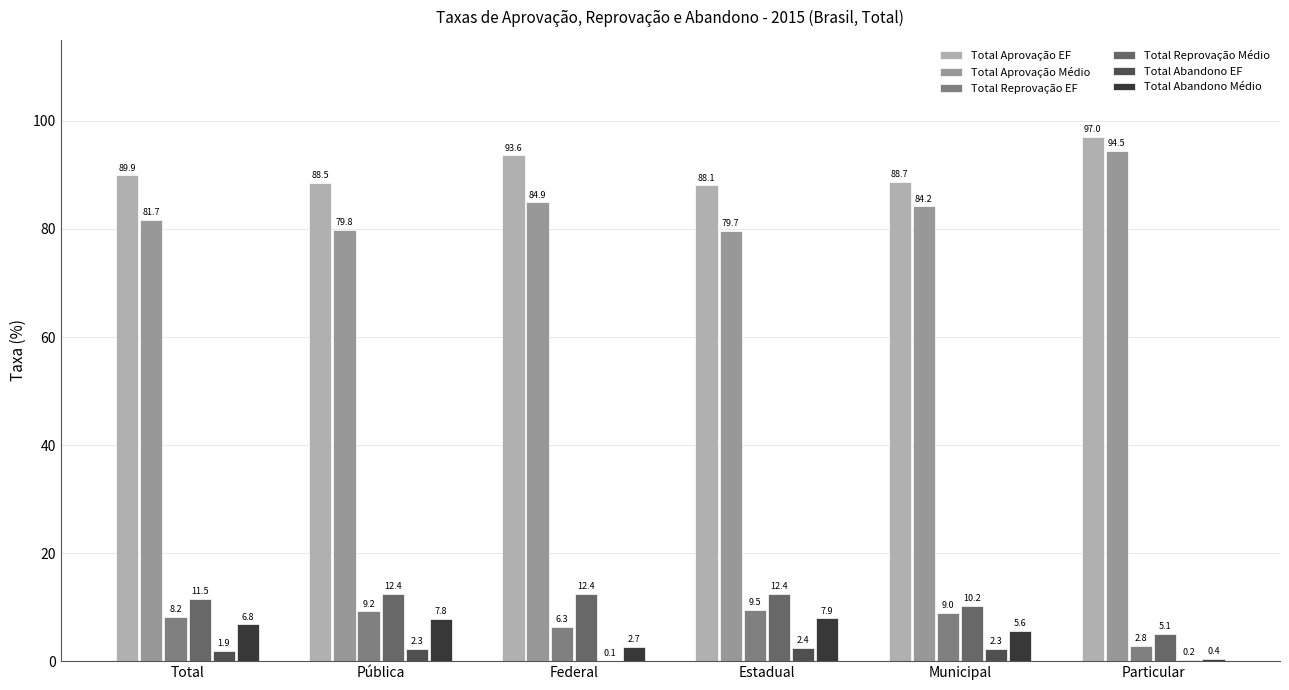

Is the value of Total Aprovação EF at Federal greater than the value of Total Abandono EF at Total?

Yes